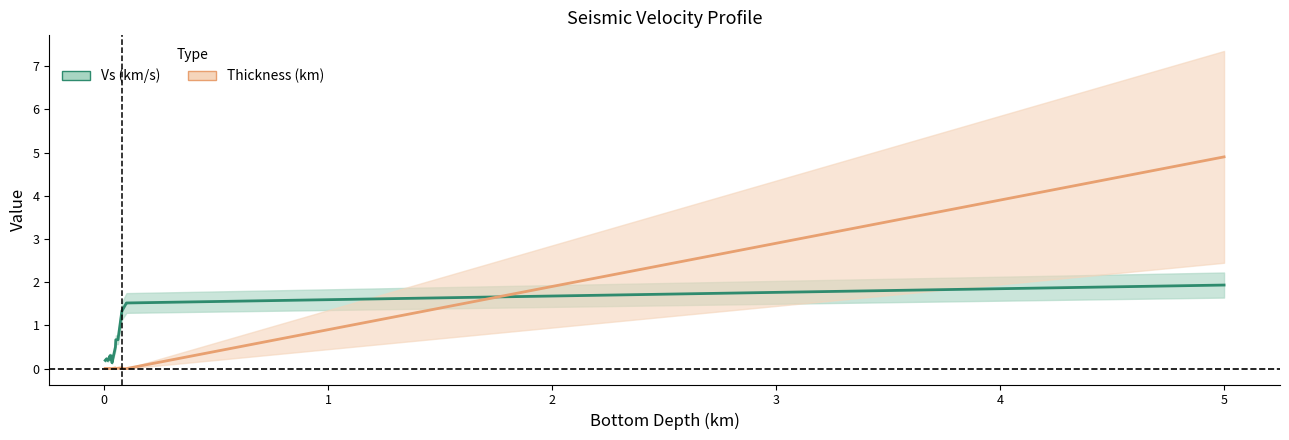

Which series has the widest spread of values?

Thickness (km) center